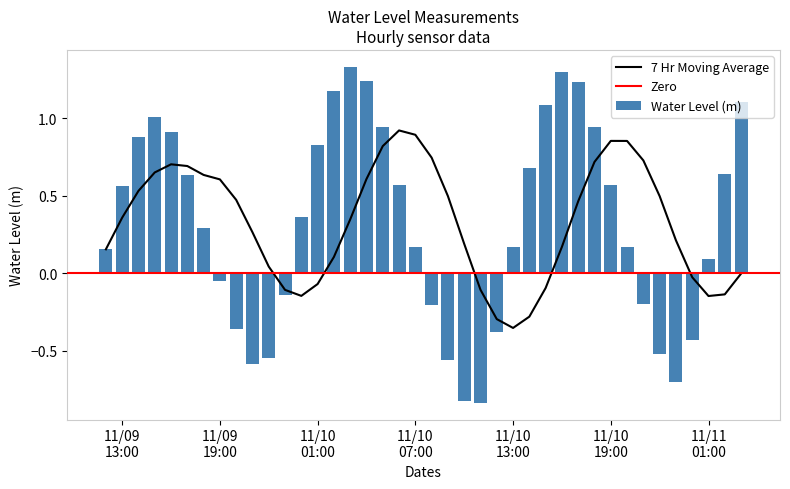

Read the value at 2024-11-10 04:00:00.

1.2